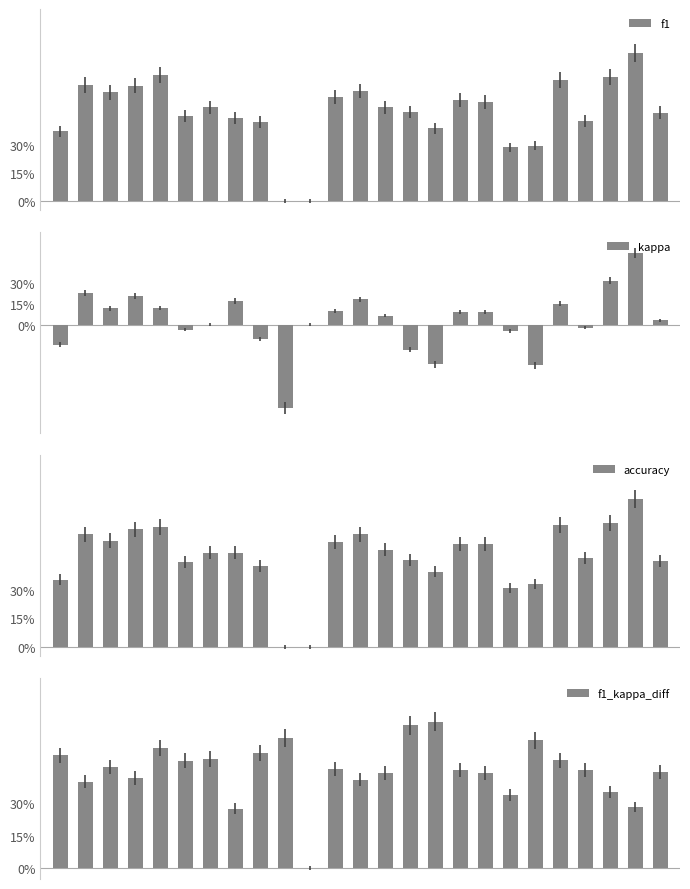

What is the difference between the maximum and minimum values in the accuracy series?

0.8